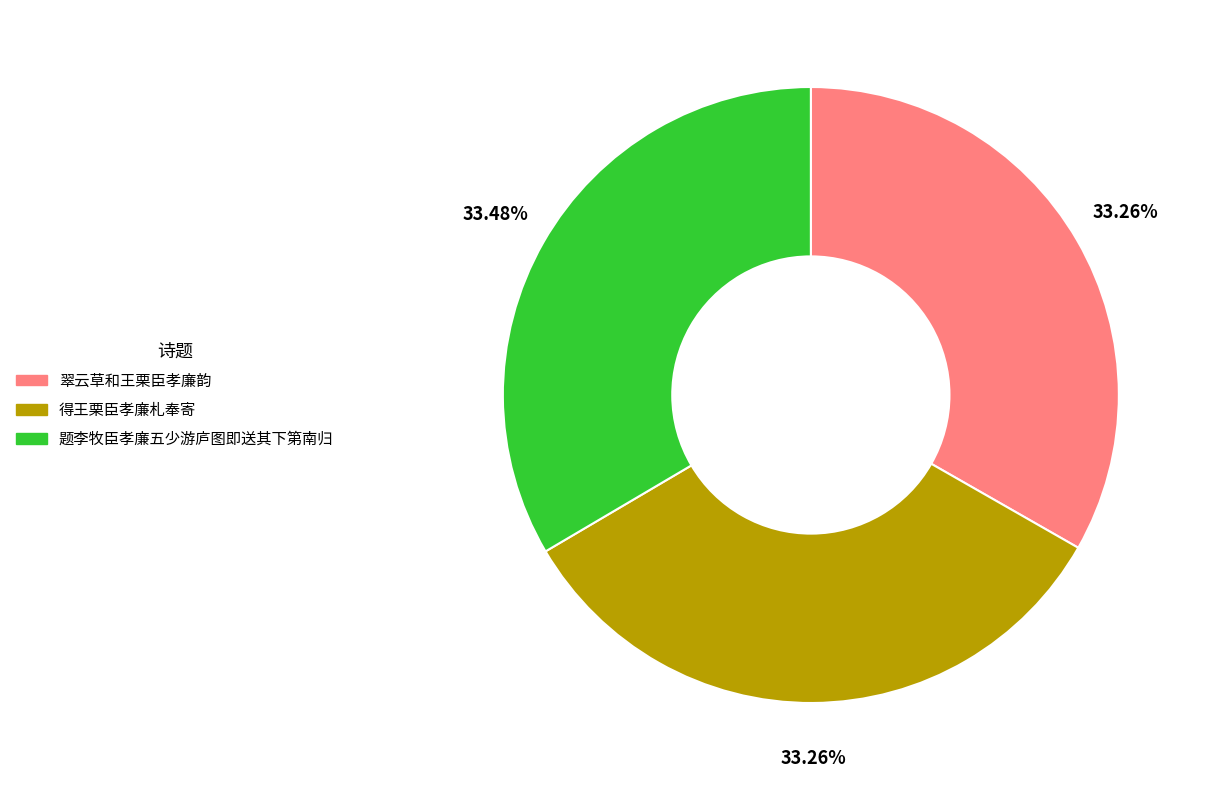

Is the sum of 题李牧臣孝廉五少游庐图即送其下第南归 and 翠云草和王栗臣孝廉韵 greater than half?

Yes